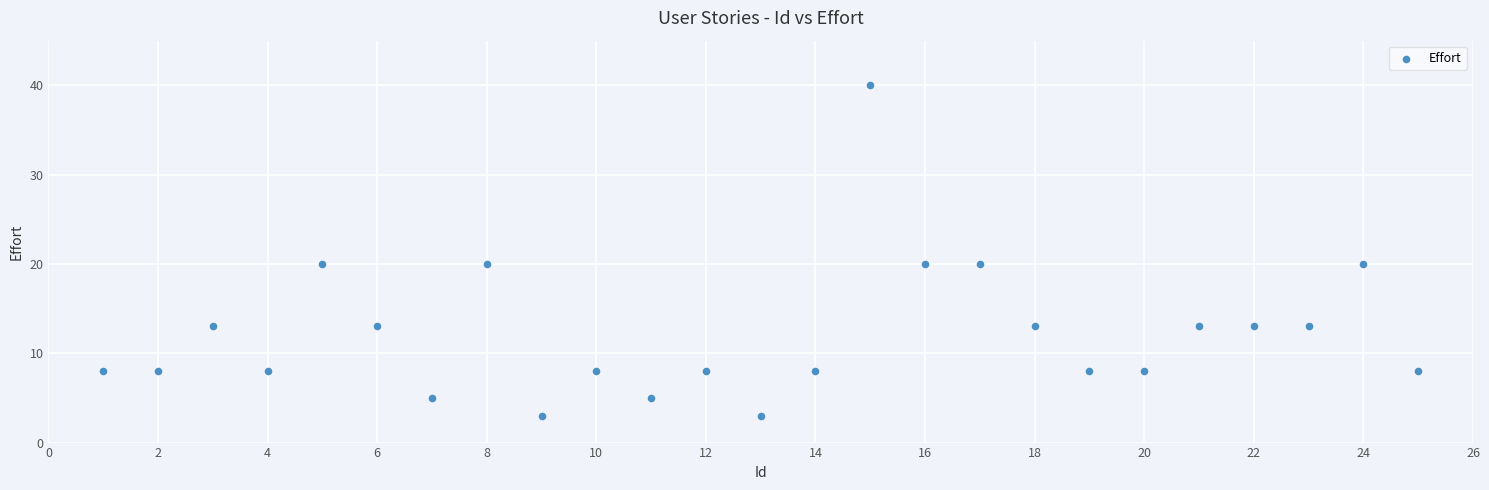

What is the range of X values (max minus min)?

24